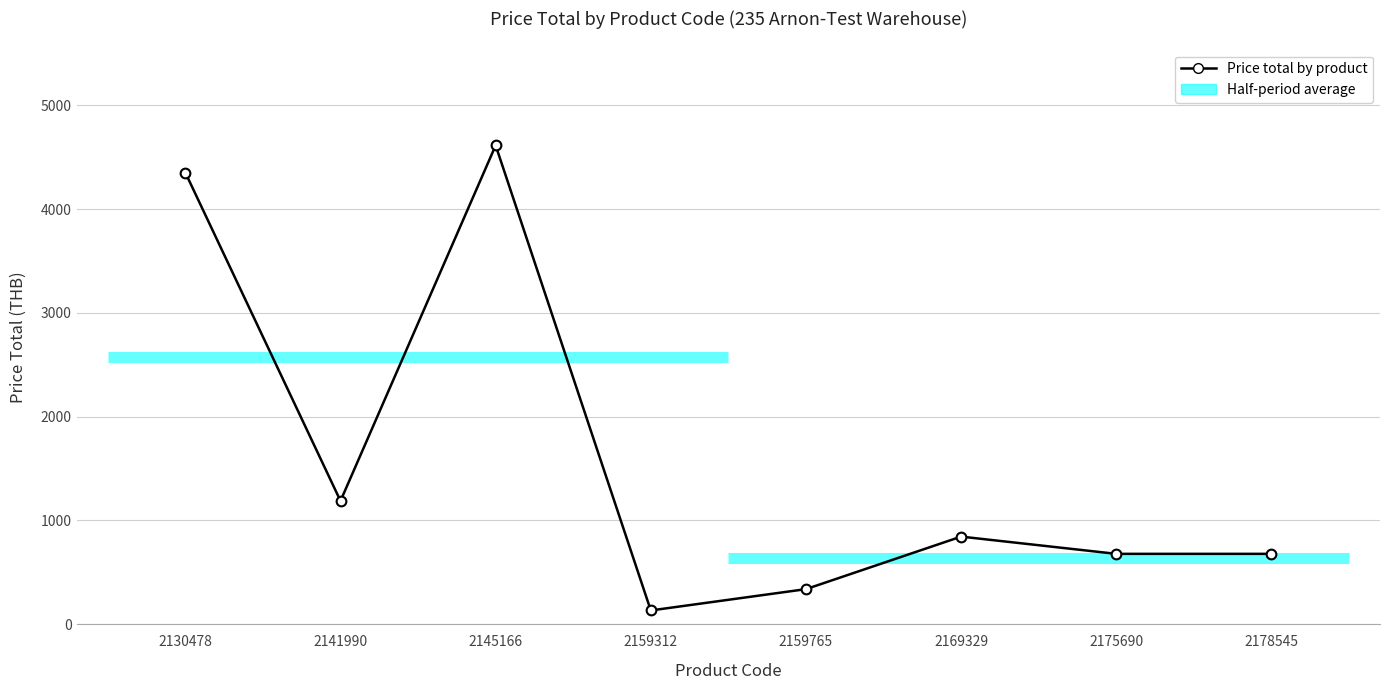

Reading left to right, transcribe all the data shown in this chart.

2130478=4351.2	2141990=1186.4	2145166=4613.6	2159312=130.6	2159765=336.0	2169329=842.5	2175690=676.2	2178545=676.2